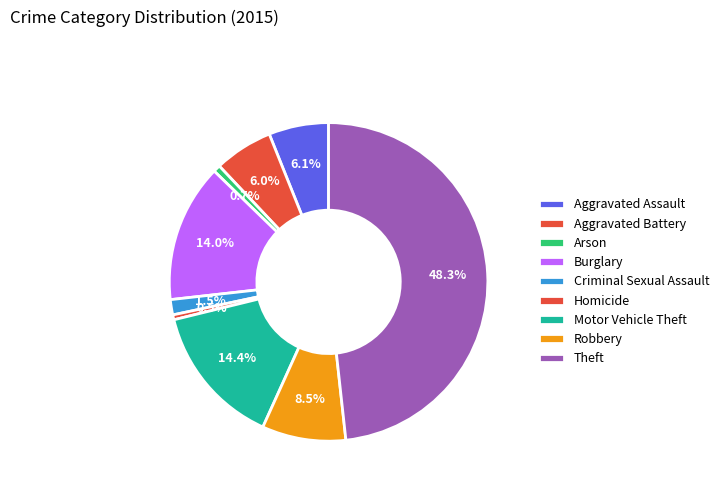

Is it true that Arson is 1% of the pie?

True